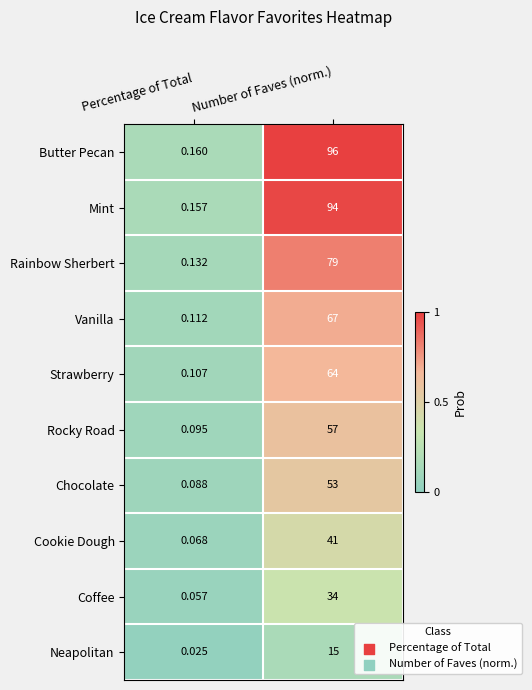

Rank the series at Percentage of Total from lowest to highest value.

Neapolitan, Coffee, Cookie Dough, Chocolate, Rocky Road, Strawberry, Vanilla, Rainbow Sherbert, Mint, Butter Pecan